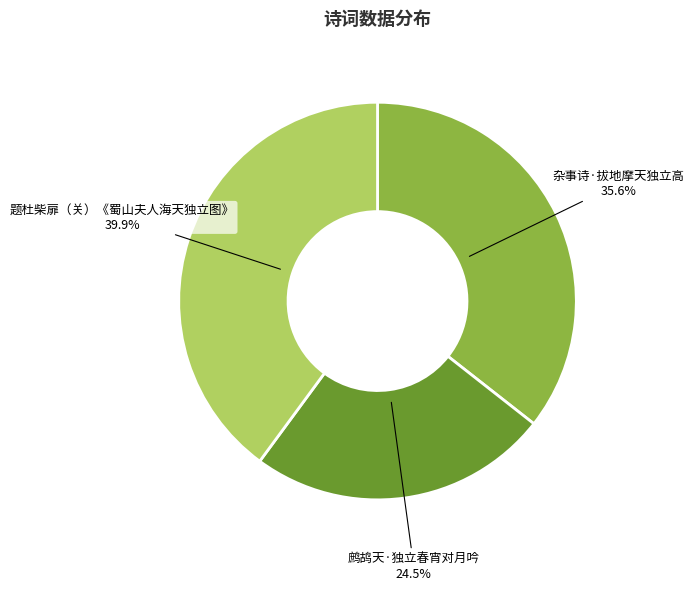

To the nearest percent, what is the average slice percentage?

33%